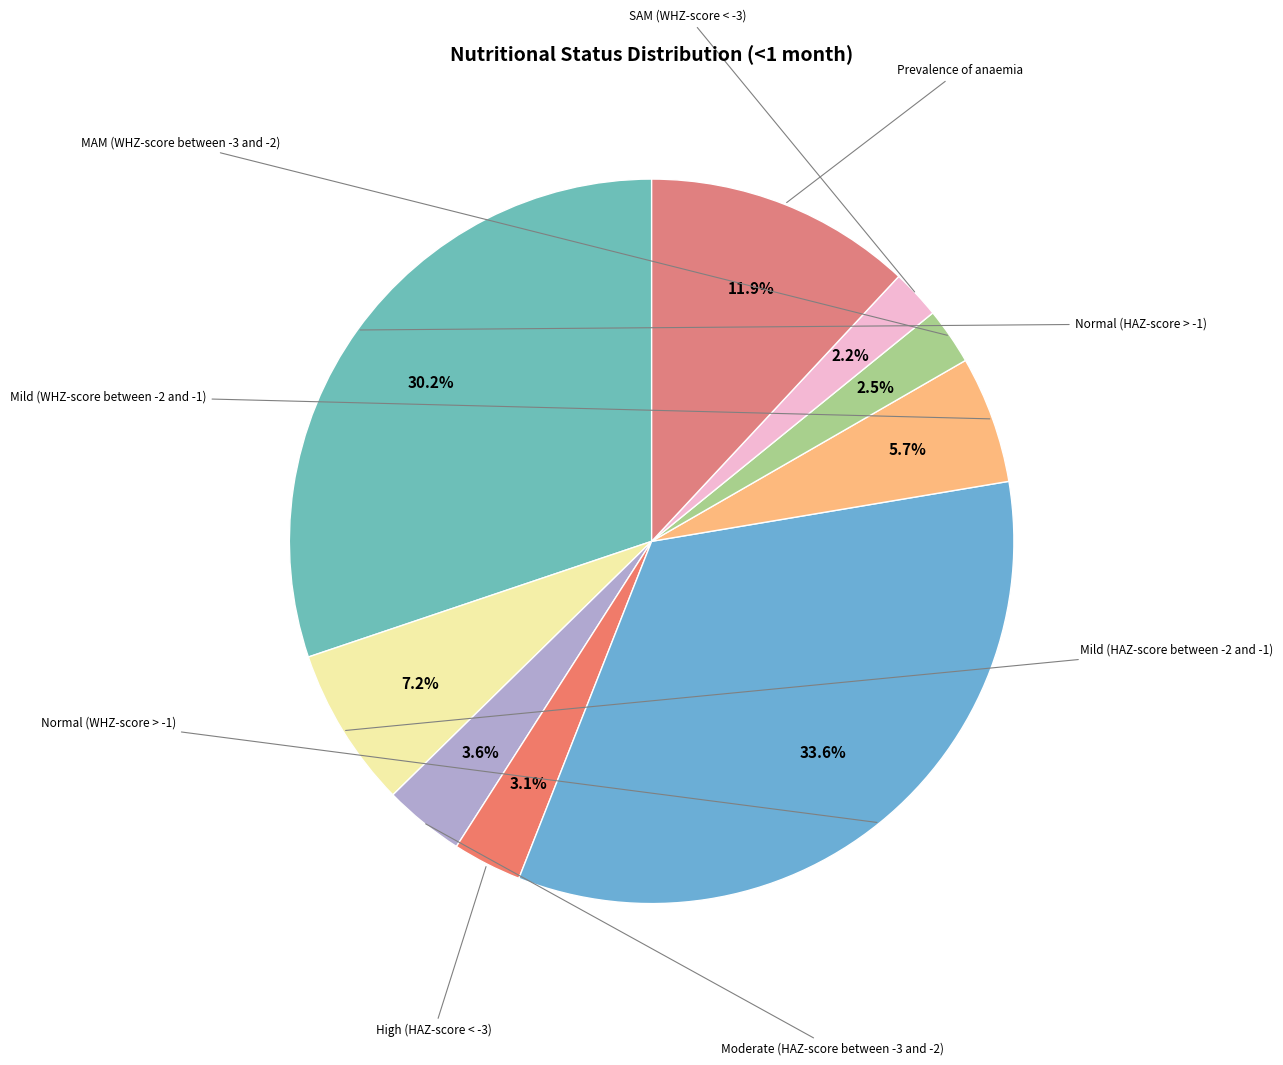

How many slices are in this pie chart?

9